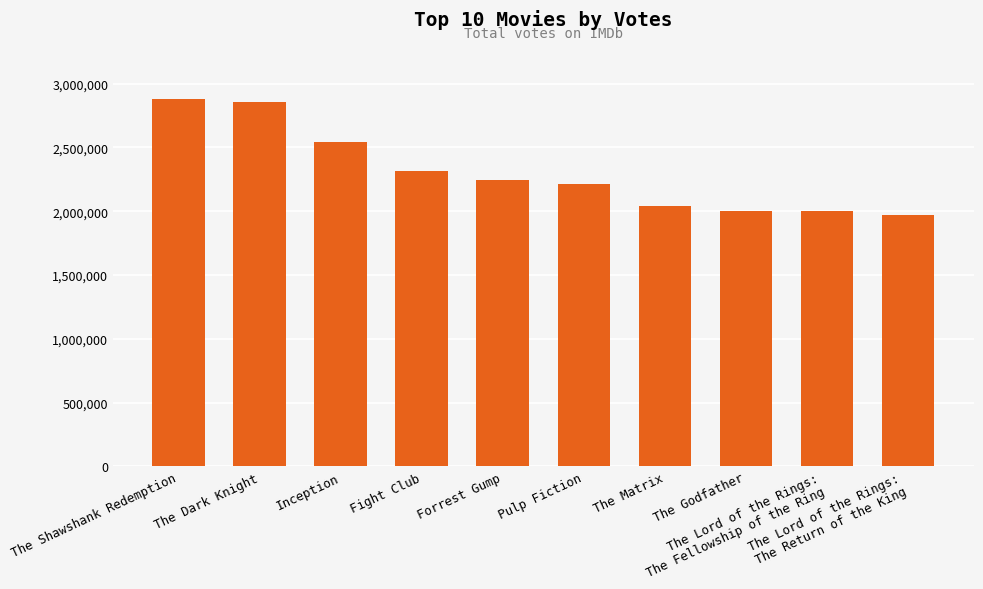

What is the value of the 1st bar from the left?

2875249